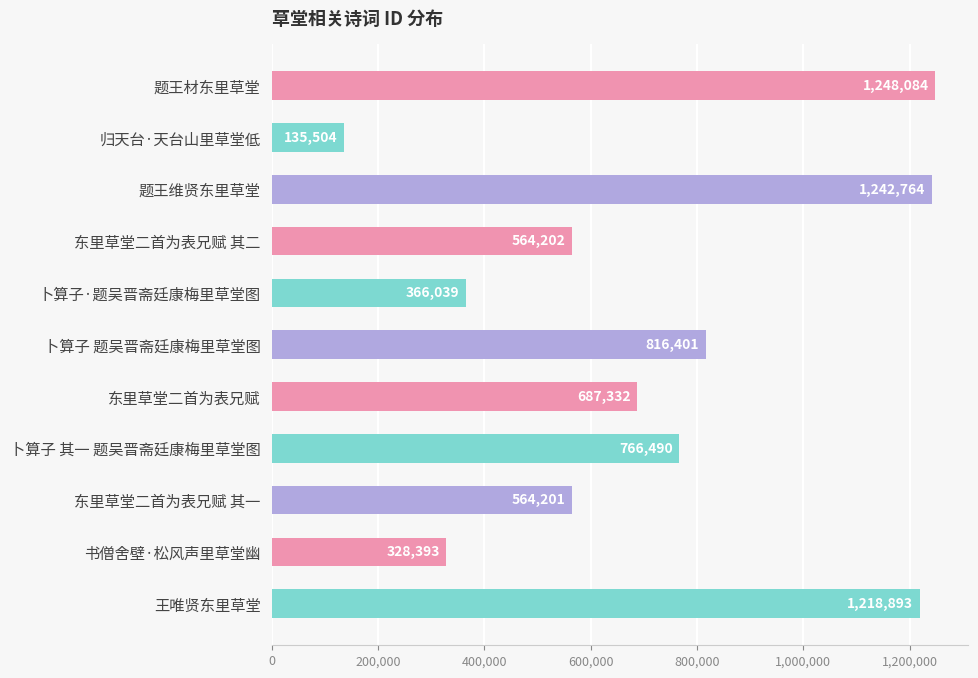

Does the chart contain stacked bars?

No